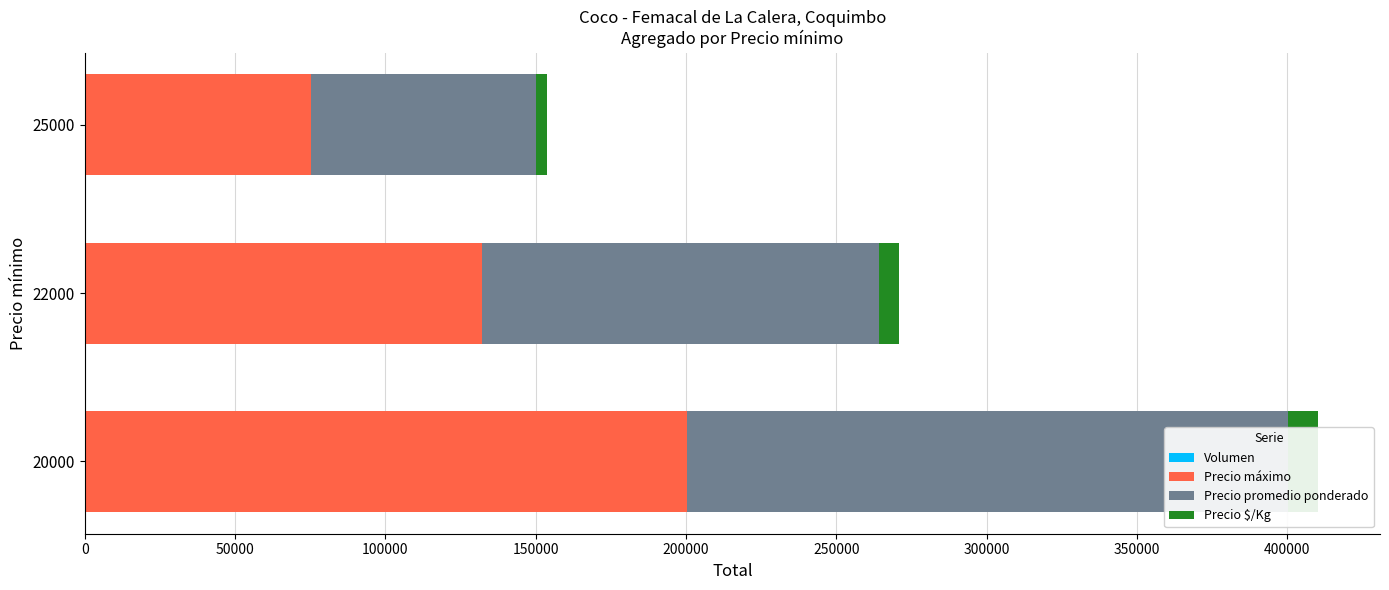

How many bars are there in each group?

4